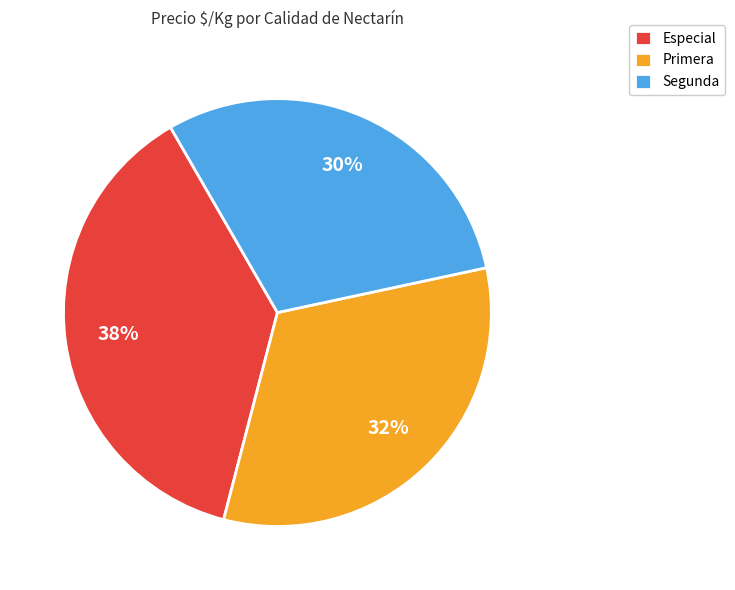

Which has a higher value, Primera or Segunda?

Primera